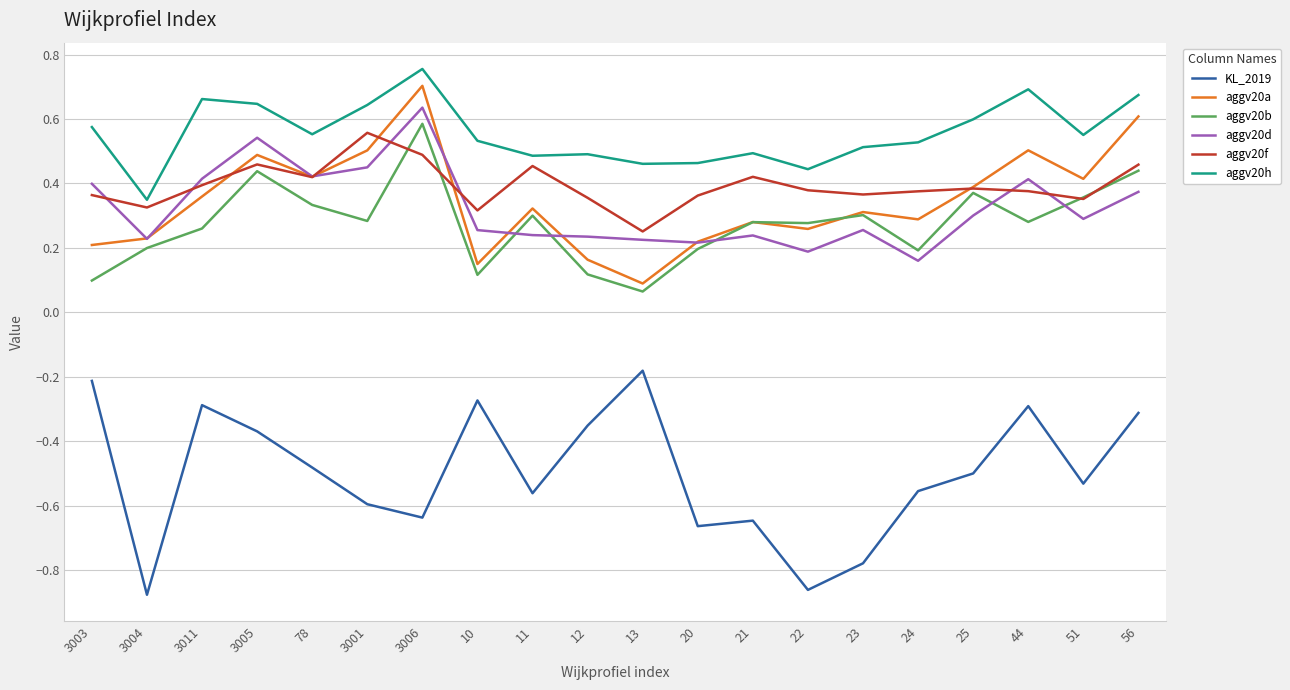

What position from the left is 23?

15